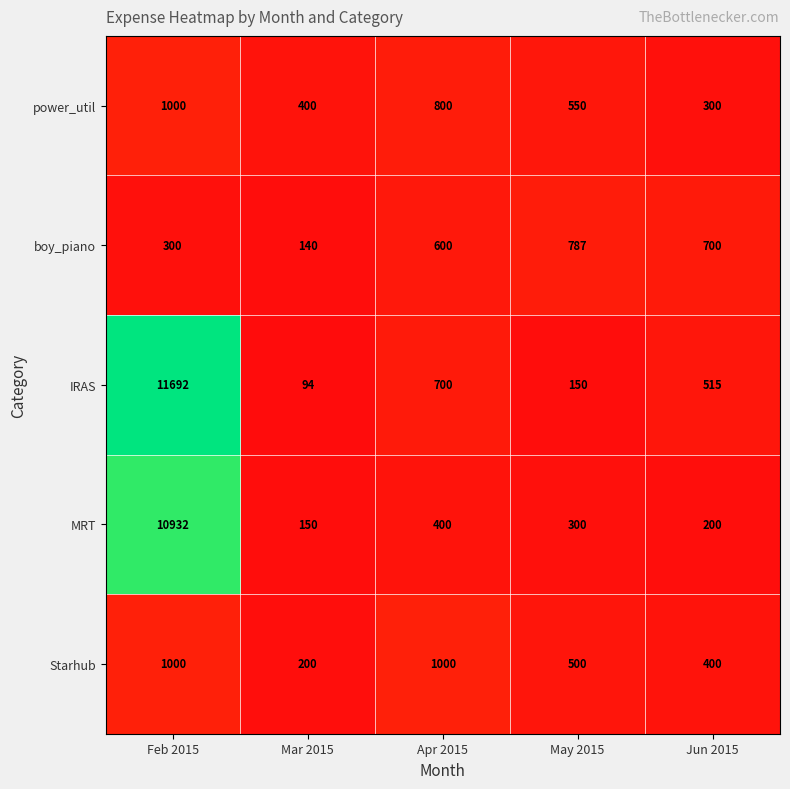

Reading left to right, extract all data points from this chart.

power_util: Feb 2015=1000	Mar 2015=400	Apr 2015=800	May 2015=550	Jun 2015=300
boy_piano: Feb 2015=300	Mar 2015=140	Apr 2015=600	May 2015=787	Jun 2015=700
IRAS: Feb 2015=11692	Mar 2015=94	Apr 2015=700	May 2015=150	Jun 2015=515
MRT: Feb 2015=10932	Mar 2015=150	Apr 2015=400	May 2015=300	Jun 2015=200
Starhub: Feb 2015=1000	Mar 2015=200	Apr 2015=1000	May 2015=500	Jun 2015=400